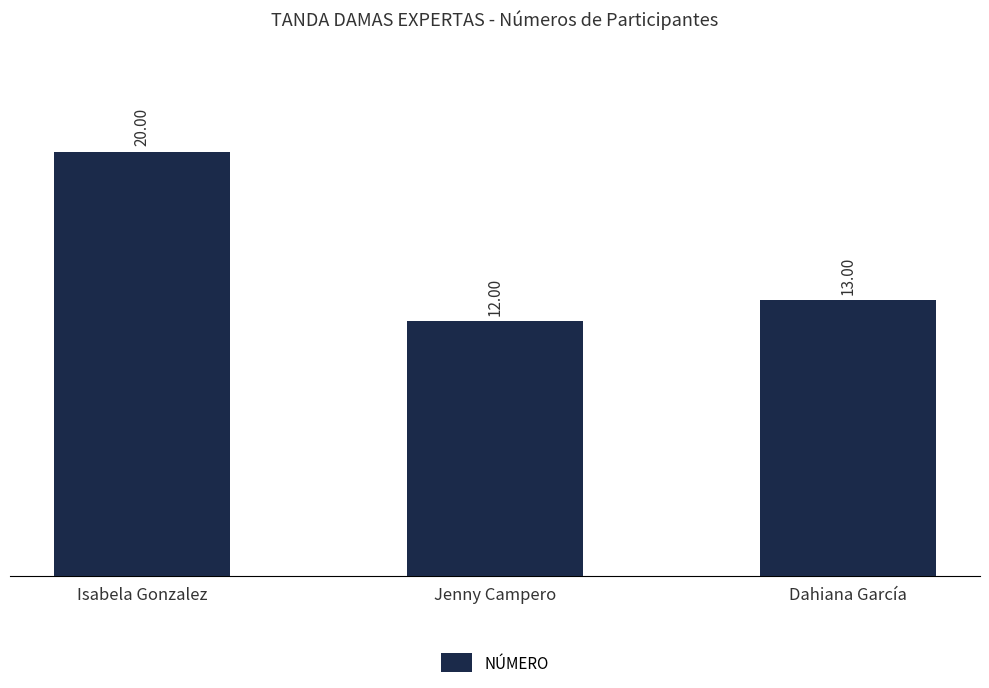

What is the ratio of the value at Dahiana García to the value at Jenny Campero?

1.1